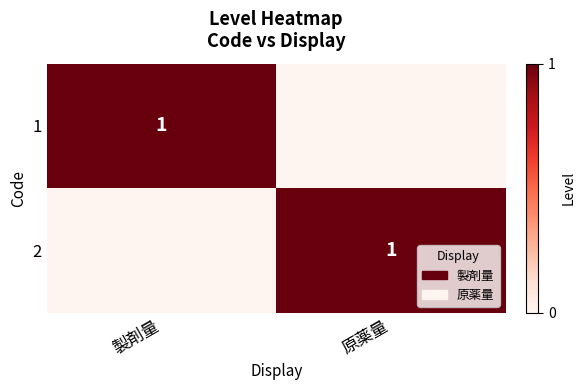

The 2 series shows 0 at 原薬量. True or false?

False